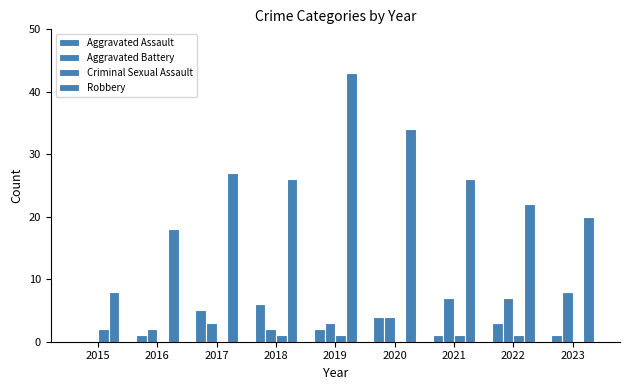

How many values in Aggravated Assault are above zero?

8